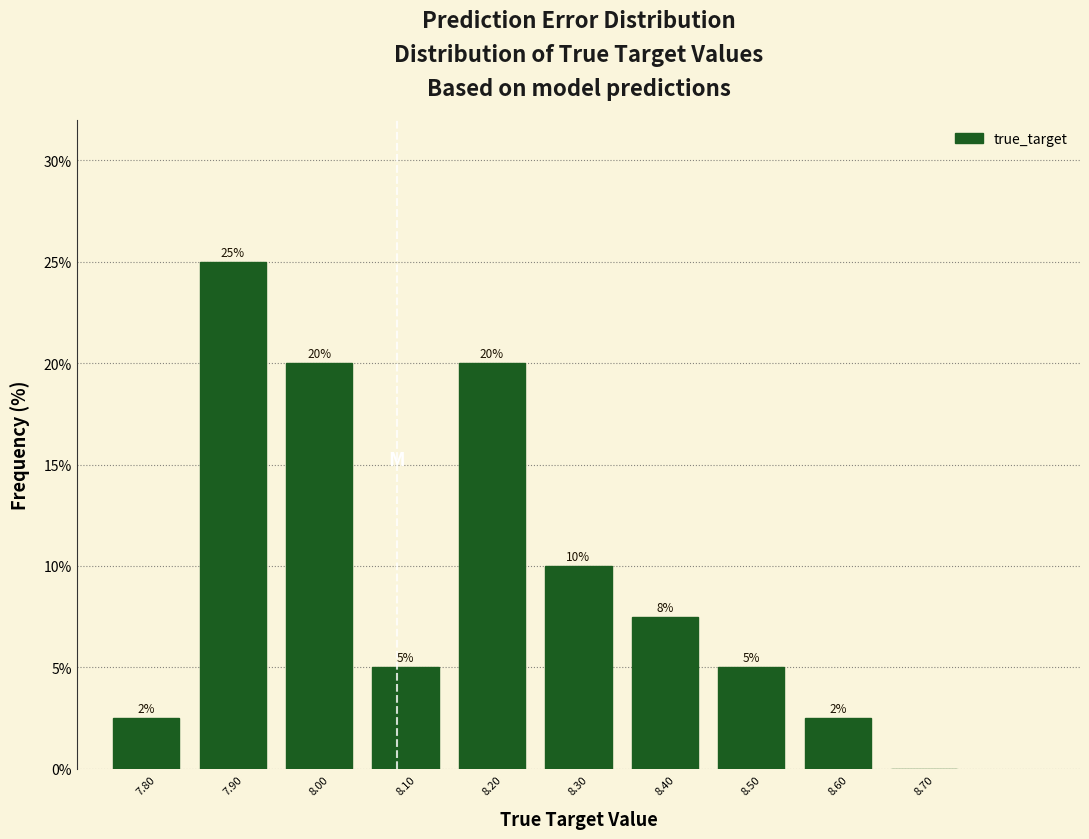

Which range on the x-axis has the tallest bar?

7.85 to 7.95